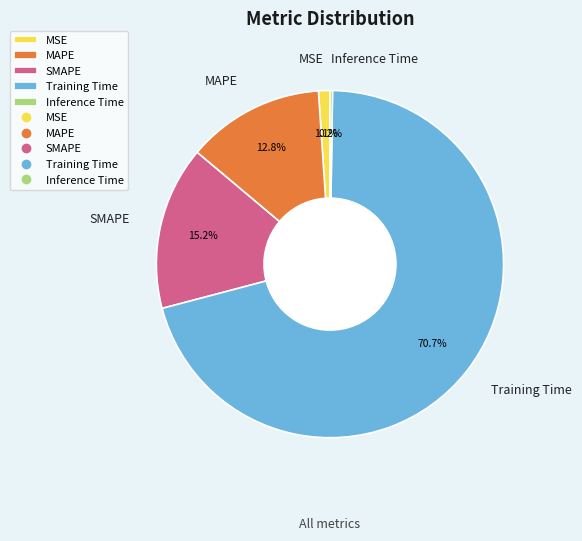

What is the majority slice?

Training Time